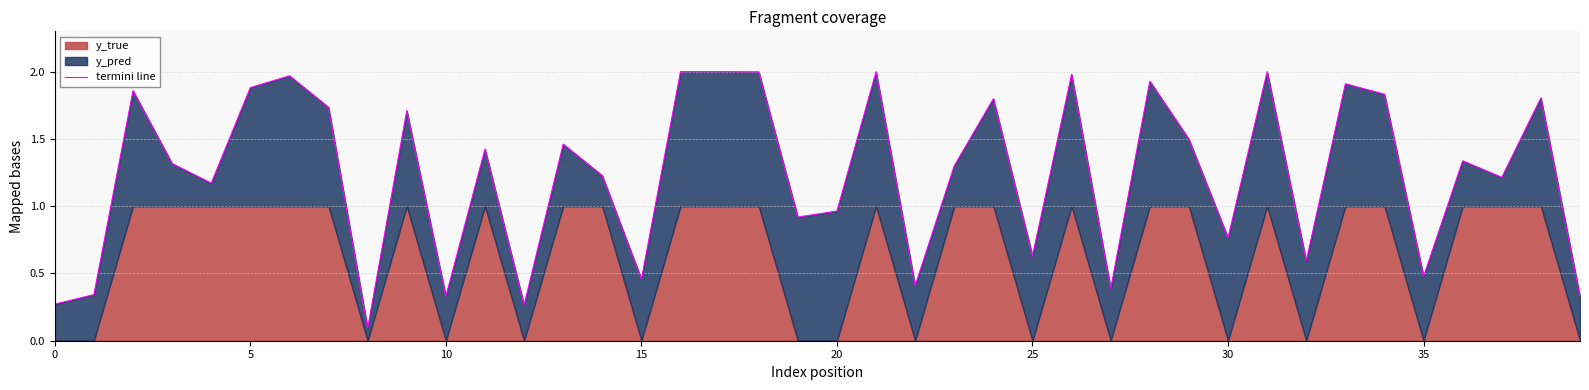

Is it true that the value at 38 is 1.8?

True